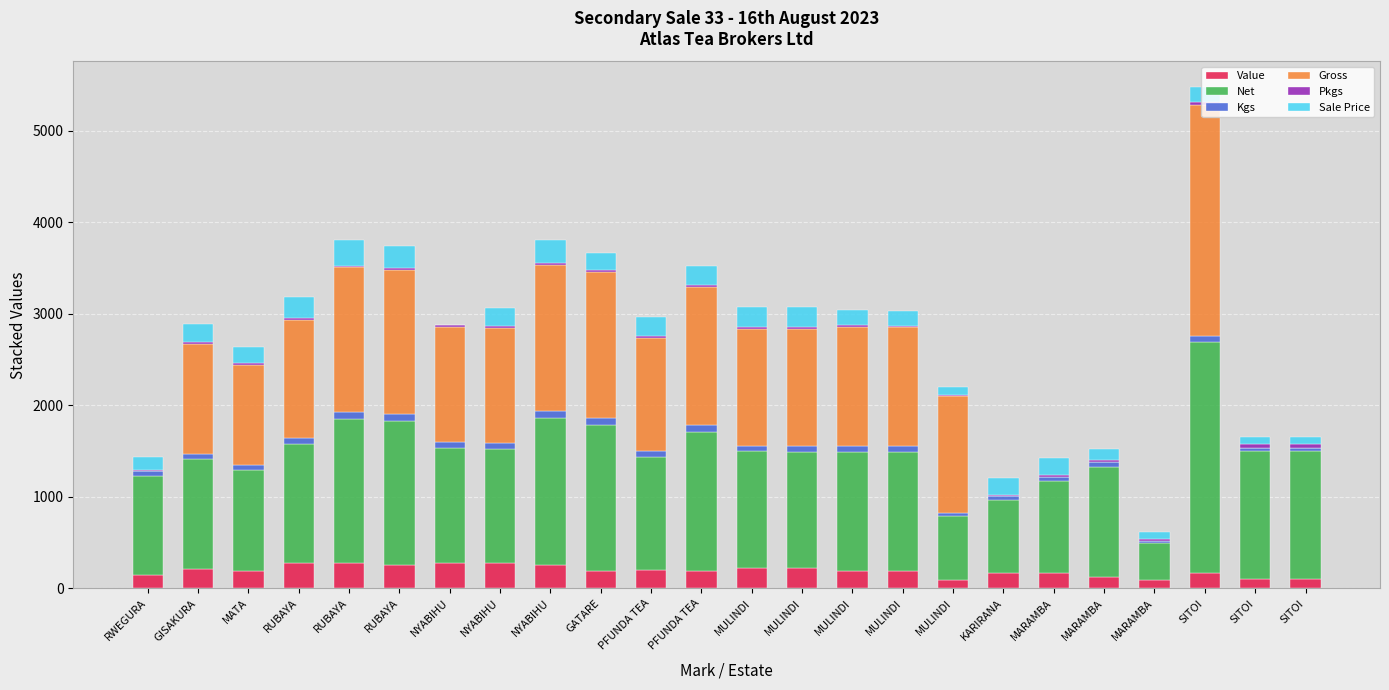

Which series has the widest spread of values?

Gross